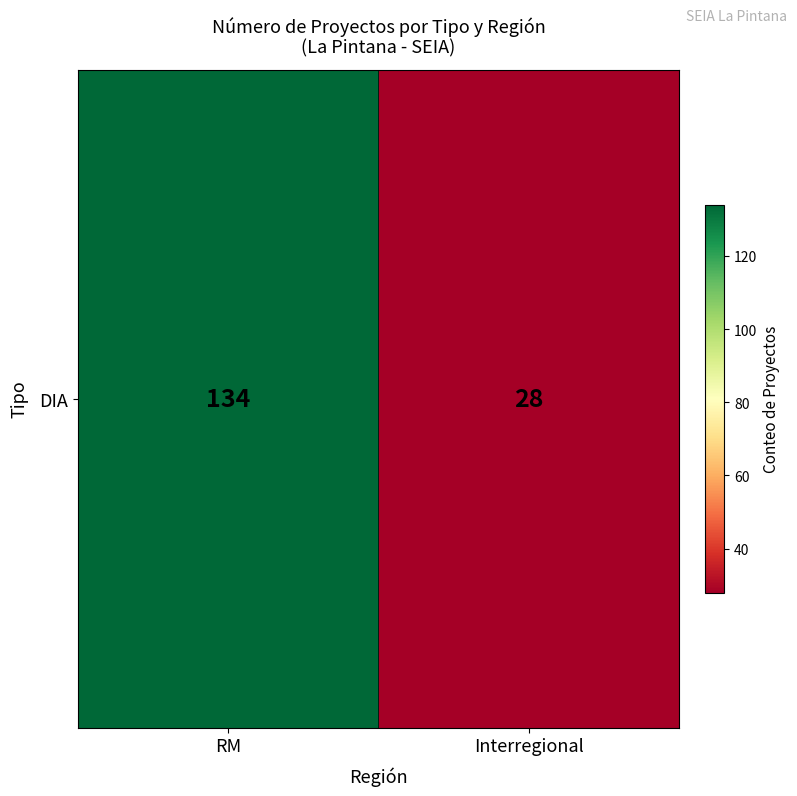

How many data points are less than 134?

1